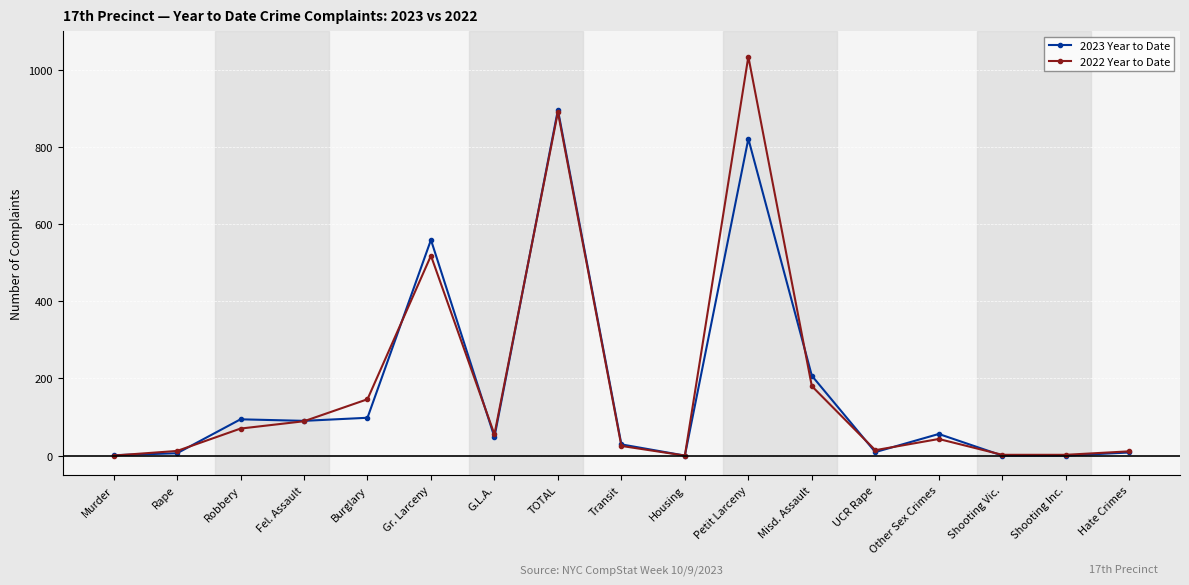

At which category is the sum across all series the highest?

Petit Larceny